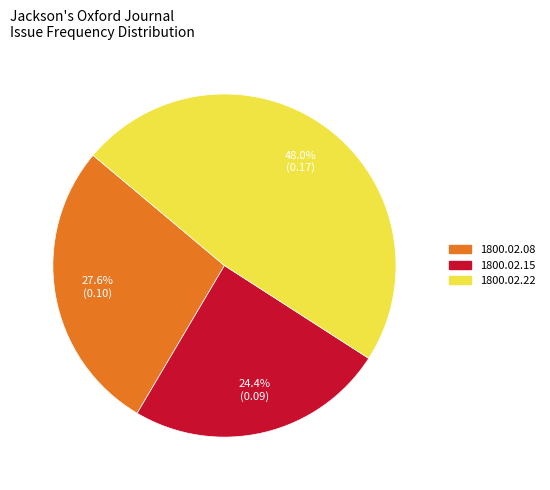

Is there a majority slice in this chart?

No